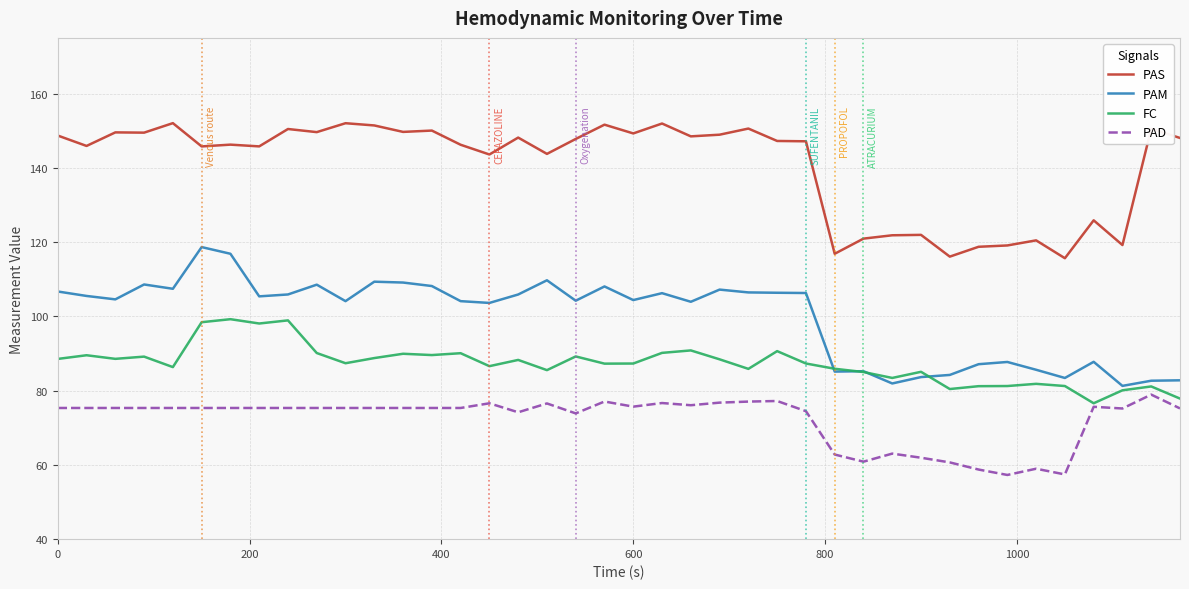

What is the minimum value shown in the chart?

57.3